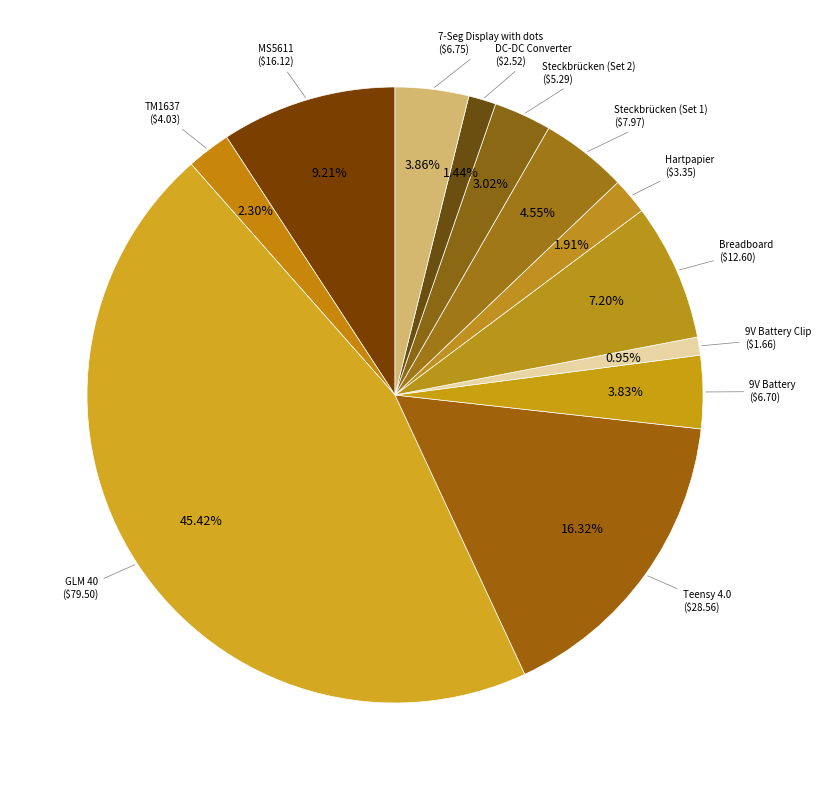

How many slices are in this pie chart?

12